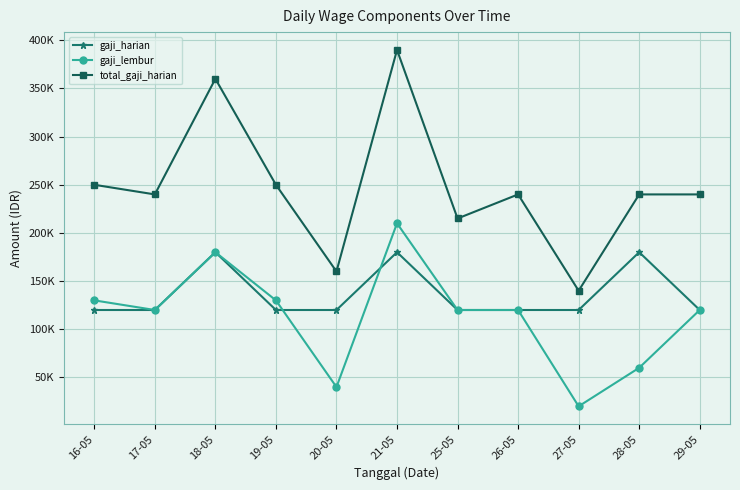

What is the label of the 4th point from the right?

26-05